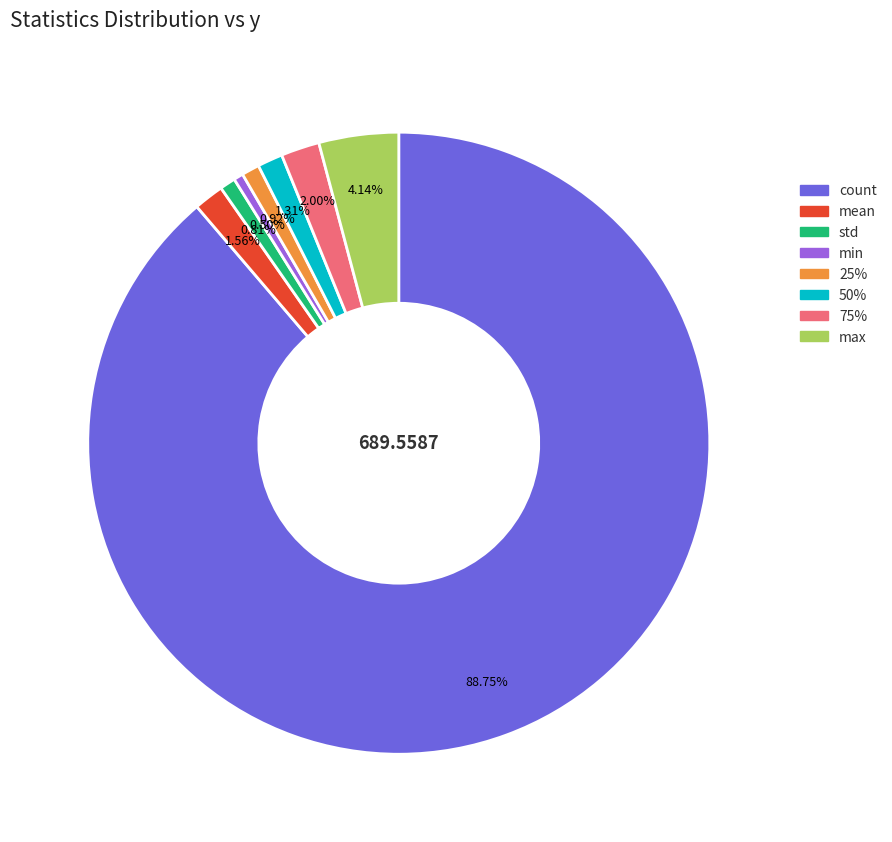

Which category has the biggest portion of the pie?

count